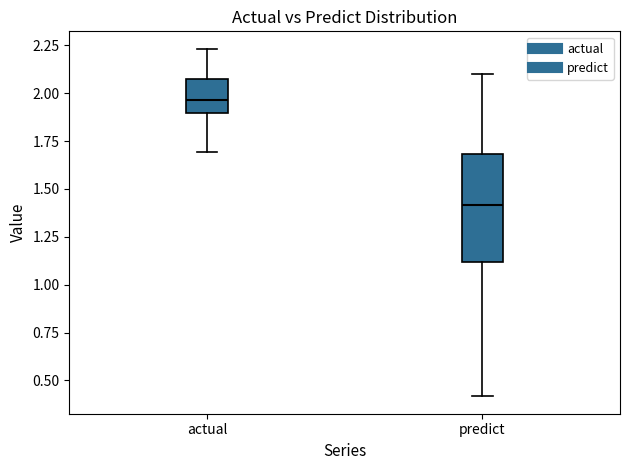

Reading left to right, transcribe this box plot: for each box, give where its median line is, the range the box spans, and where its two whiskers end, as read against the y-axis. The values are not printed on the chart, so give them approximately, as read against the axis.

actual: median 1.95, box 1.90 to 2.10, whiskers 1.70 to 2.25
predict: median 1.40, box 1.10 to 1.70, whiskers 0.40 to 2.10